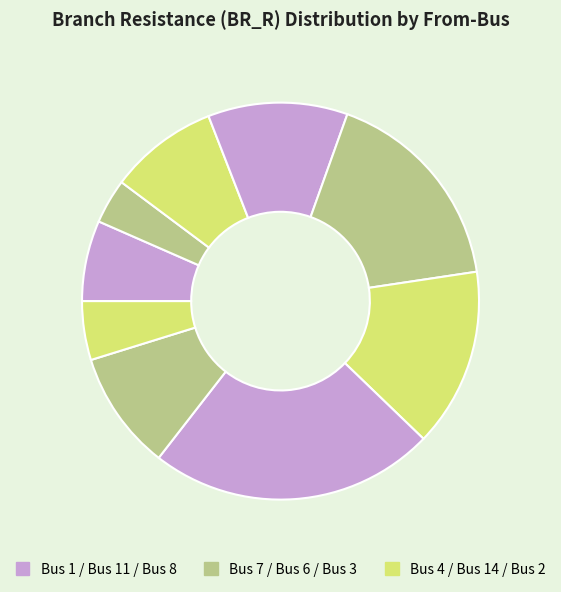

How many slices are in this pie chart?

9